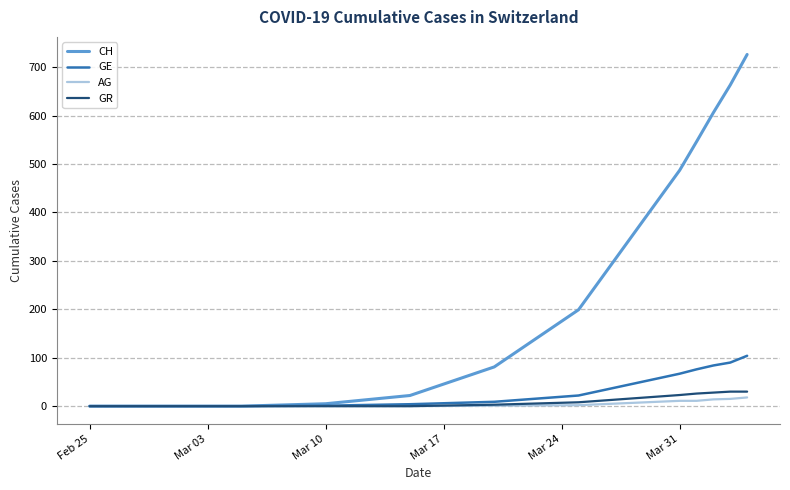

How many categories are shown in the chart?

16